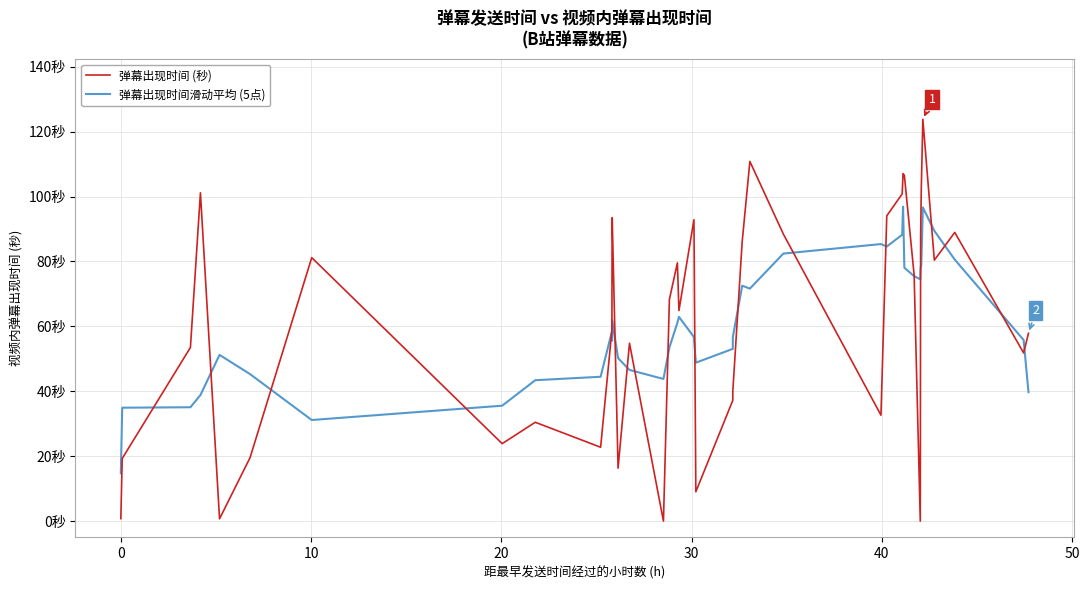

What is the lowest value of the 弹幕出现时间滑动平均 (5点) series?

14.7